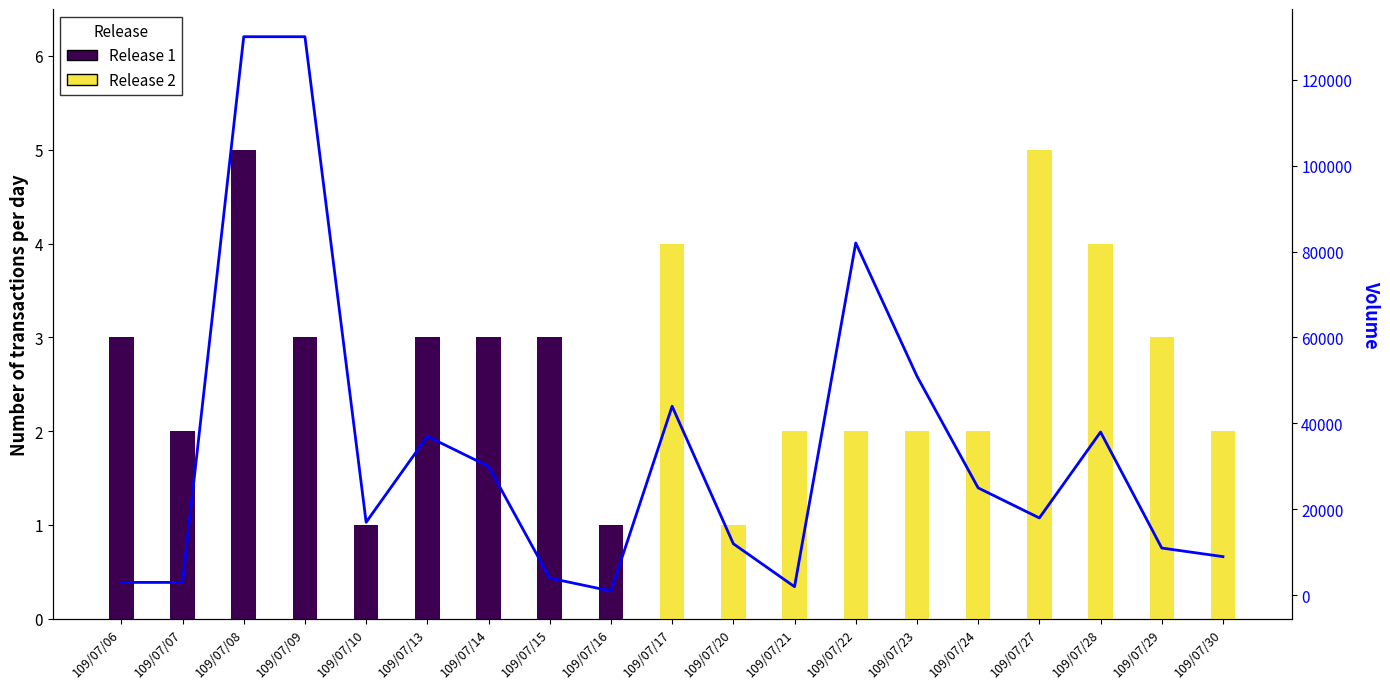

Reading left to right, what are all the values shown in this chart?

Release 1: 3	2	5	3	1	3	3	3	1	0	0	0	0	0	0	0	0	0	0
Release 2: 0	0	0	0	0	0	0	0	0	4	1	2	2	2	2	5	4	3	2
Volume: 3000	3000	130000	130000	17000	37000	30000	4000	1000	44000	12000	2000	82000	51000	25000	18000	38000	11000	9000